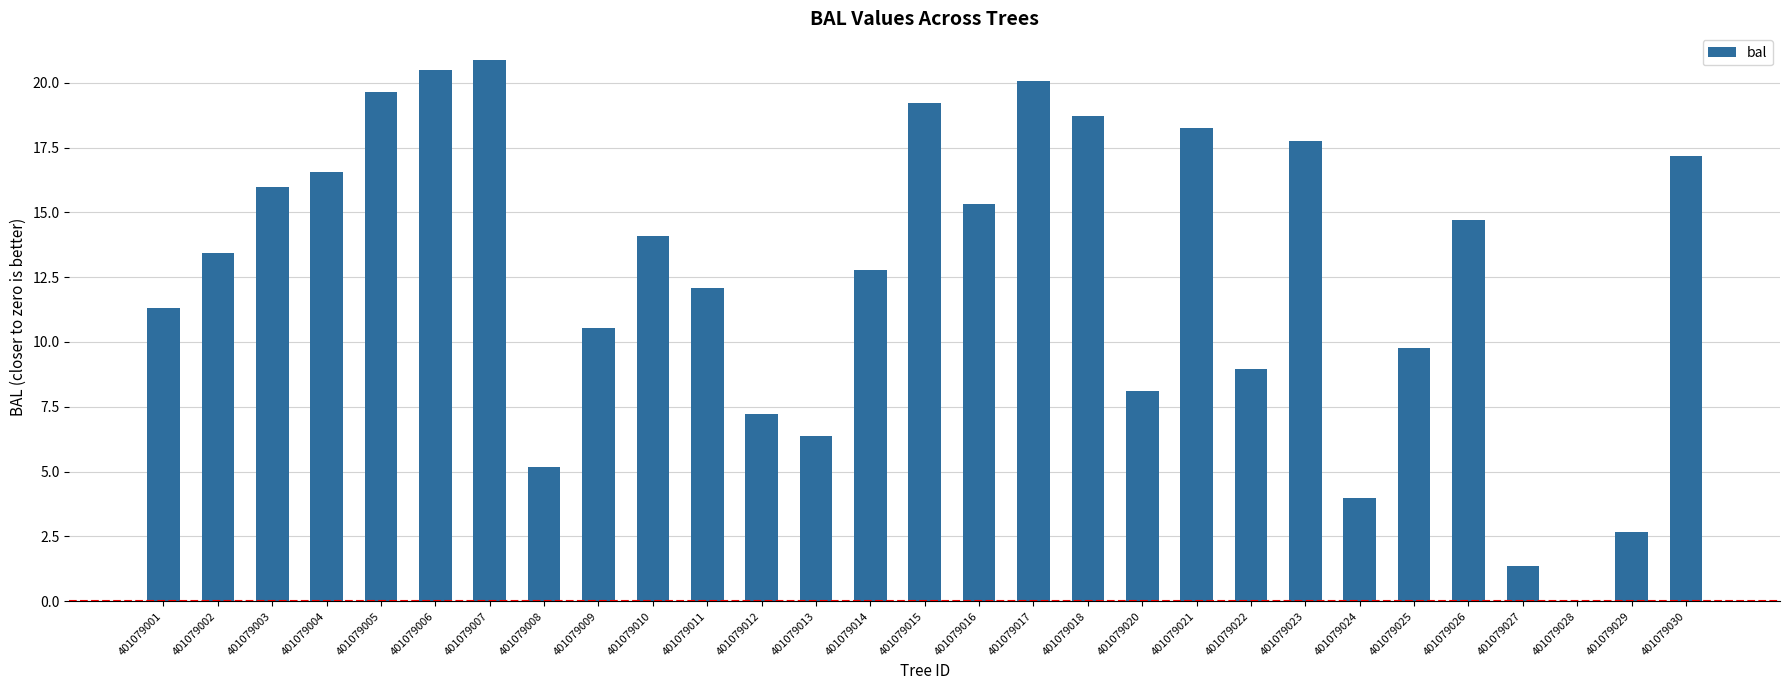

Read the value at 401079010.

14.1